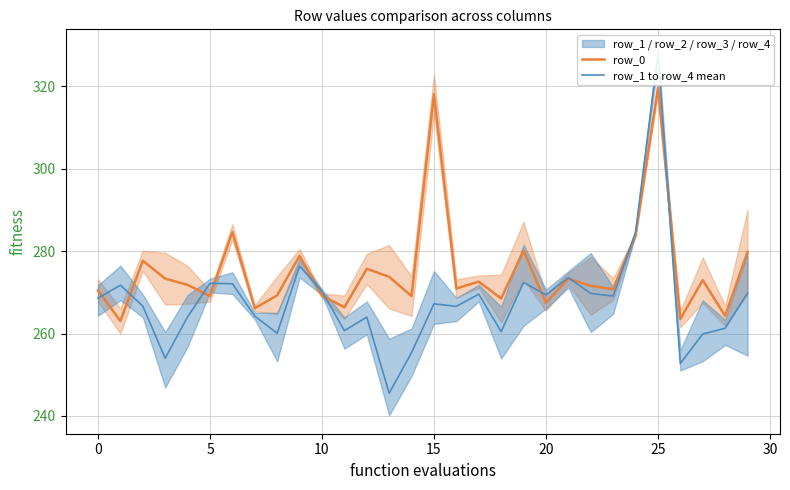

What is the total value across all series at 27?

532.8